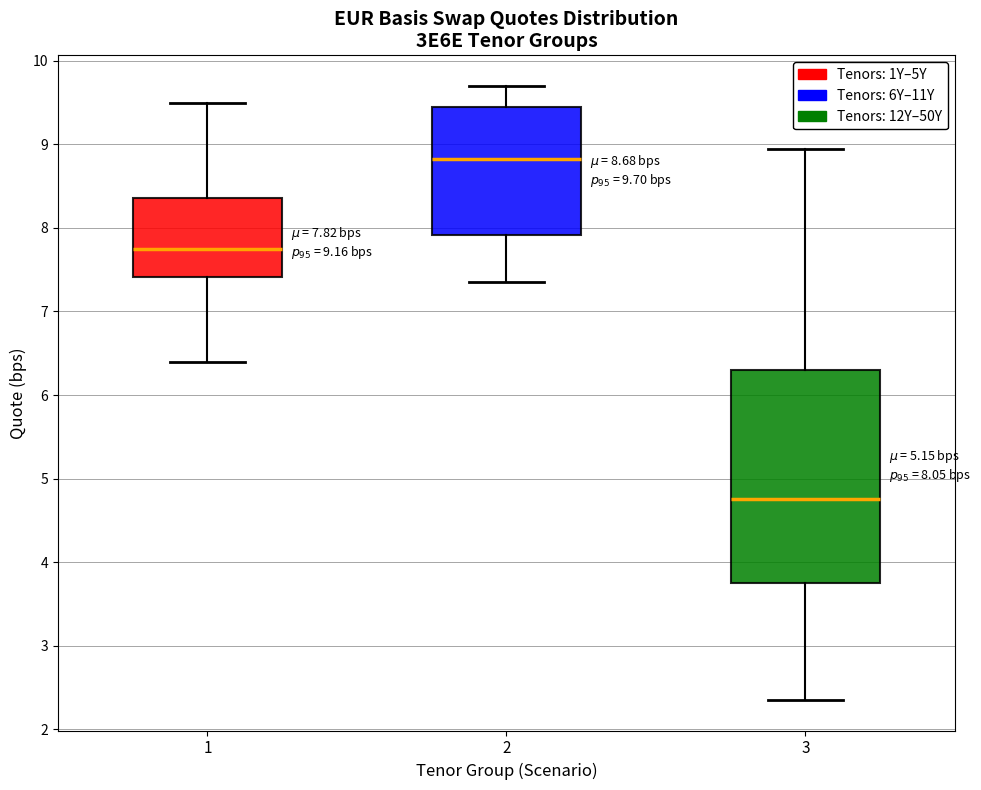

Which box has the lowest median line?

3